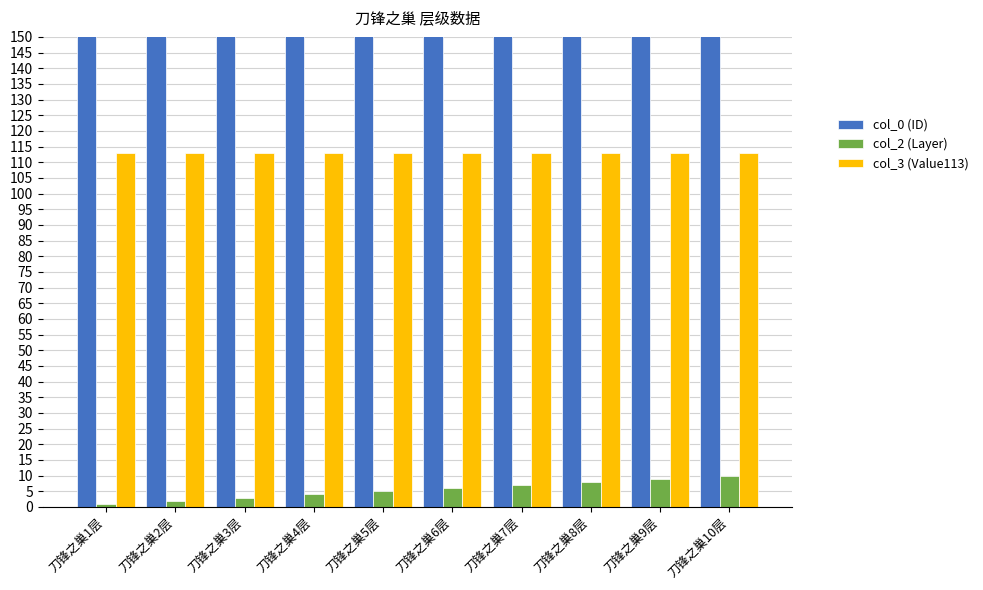

How many groups of bars are there?

10